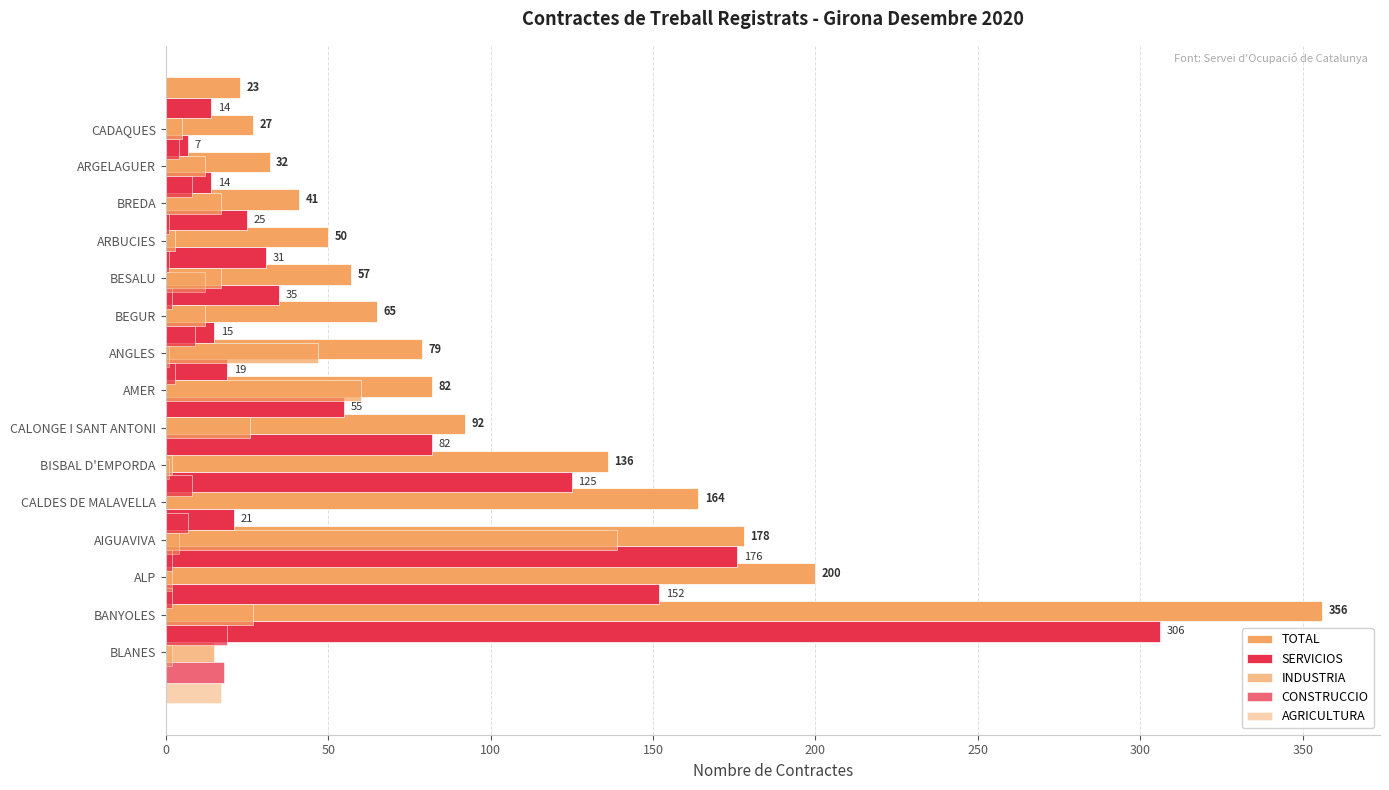

What is the sum of all SERVICIOS values?

1077